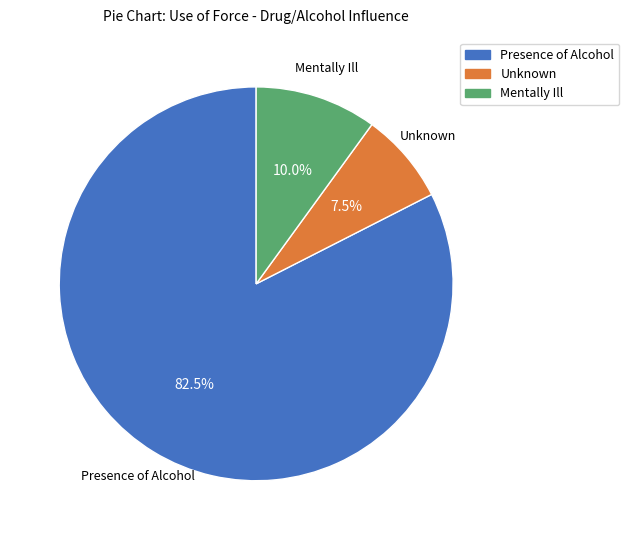

Which category accounts for the majority?

Presence of Alcohol